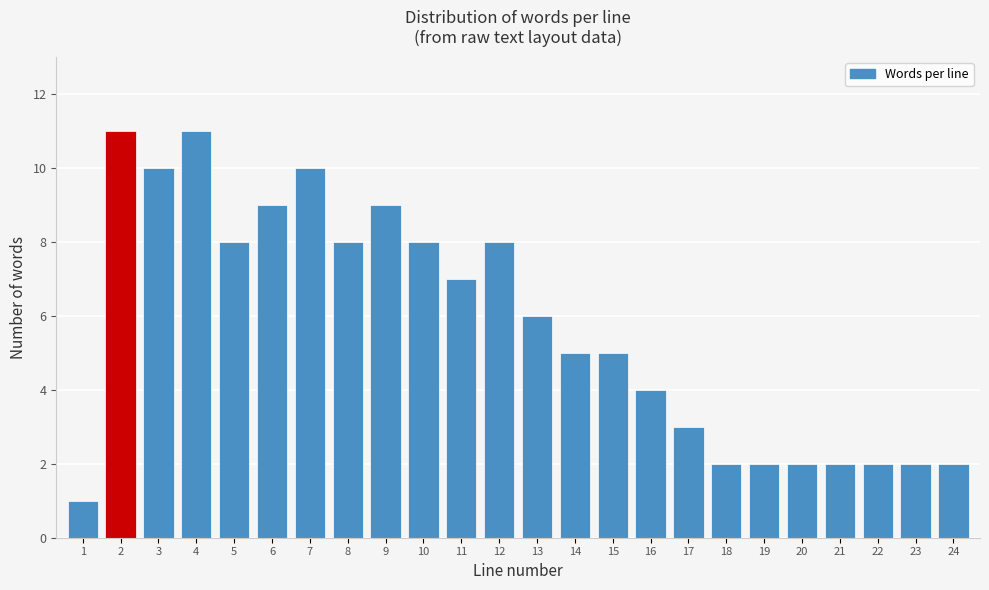

Reading left to right, extract all data points from this chart.

1	11	10	11	8	9	10	8	9	8	7	8	6	5	5	4	3	2	2	2	2	2	2	2